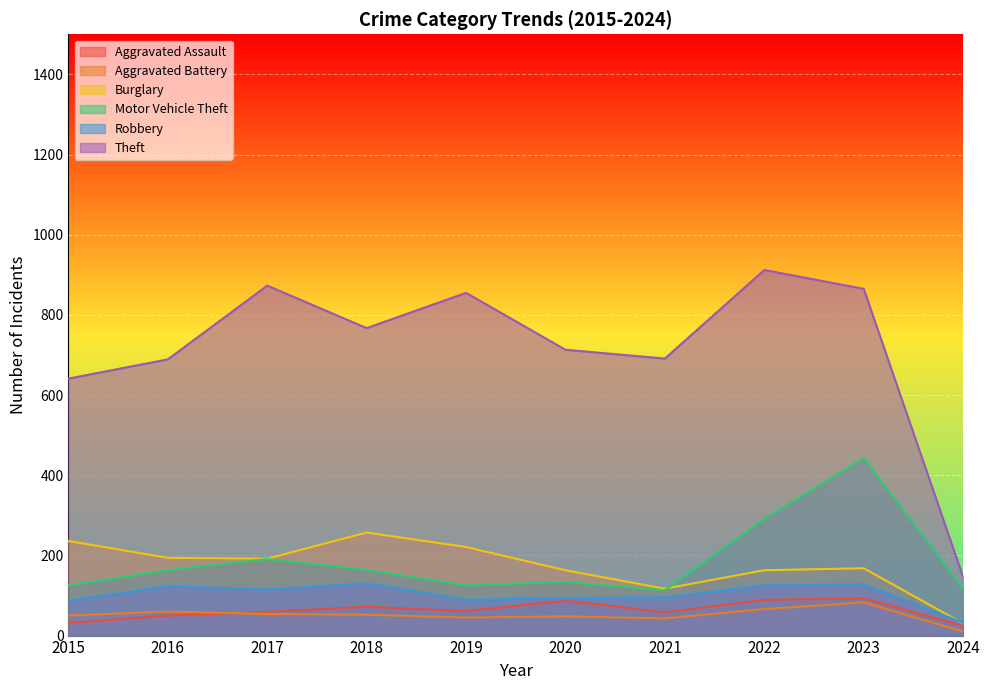

True or false: Robbery and Theft cross at least once.

False